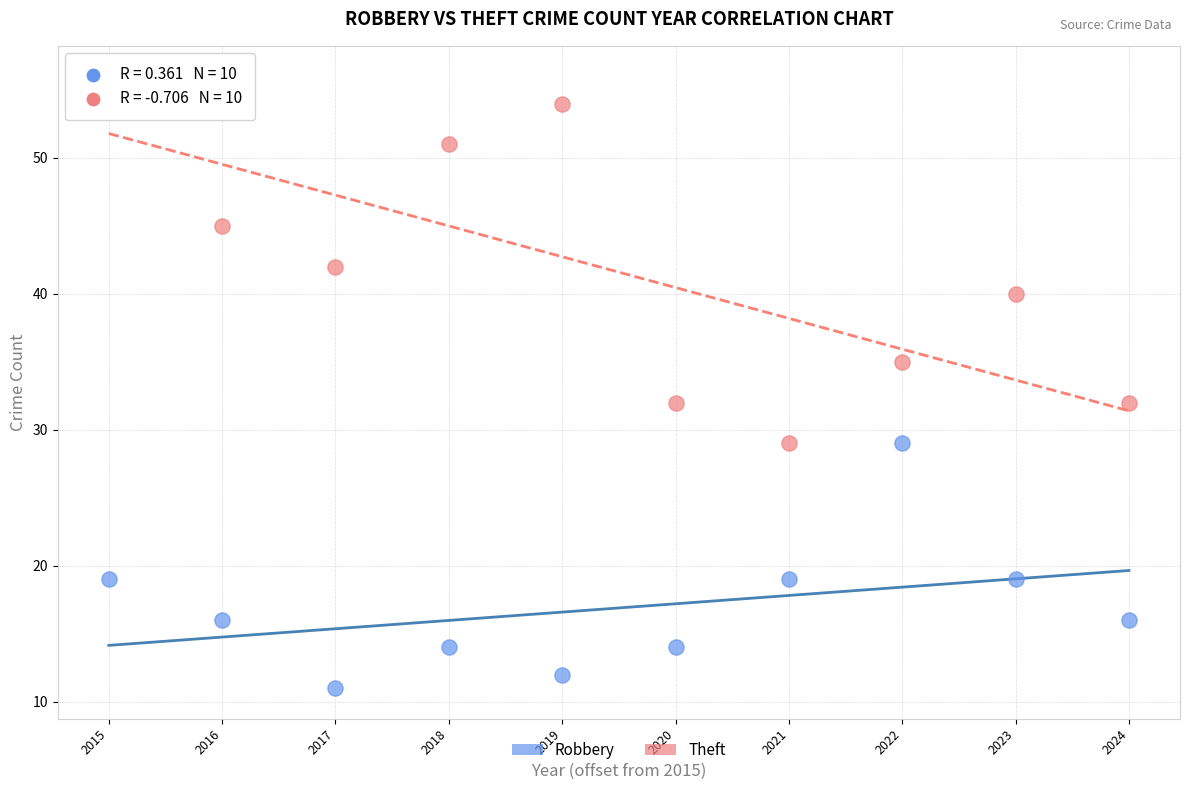

Which series has the largest Y range (max minus min)?

Theft